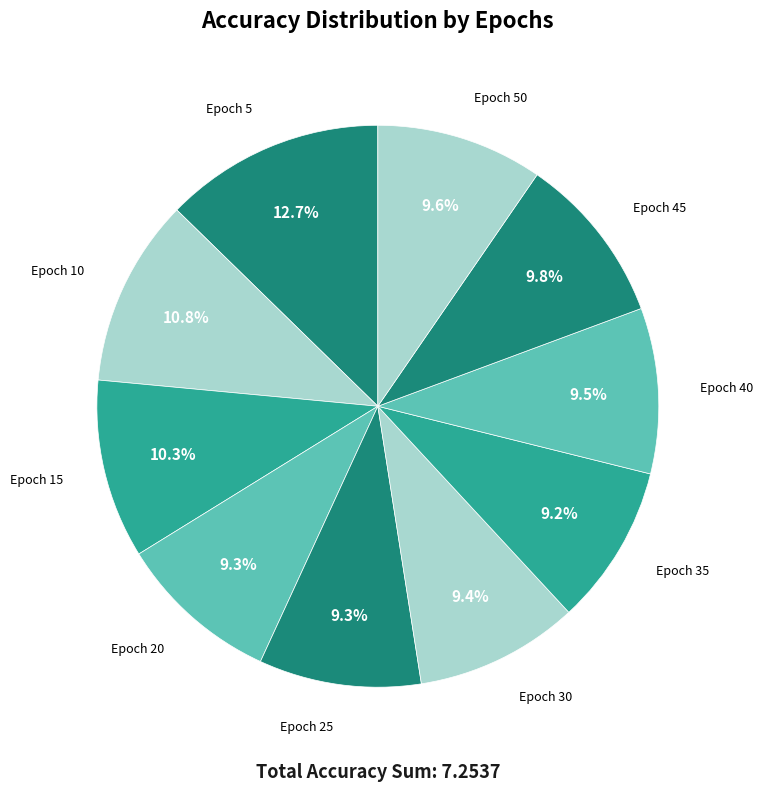

Which category has the biggest portion of the pie?

Epoch 5